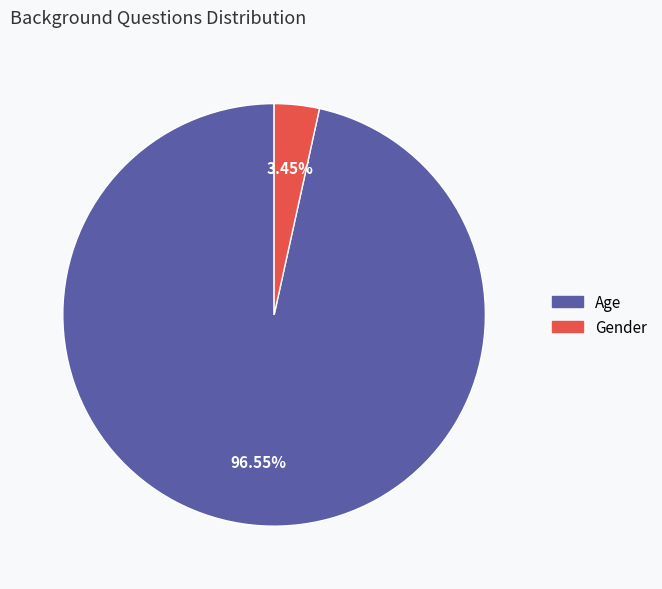

The Gender slice represents 3% of the pie. True or false?

True